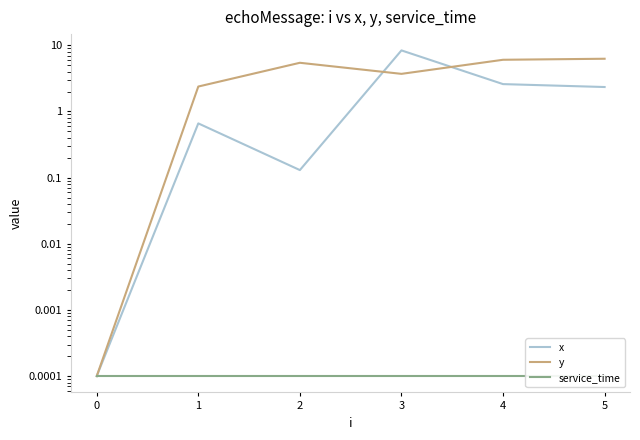

Reading left to right, transcribe all the data shown in this chart.

x: 0.0	0.7	0.1	8.4	2.6	2.3
y: 0.0	2.4	5.4	3.7	6.0	6.3
service_time: 0.0	0.0	0.0	0.0	0.0	0.0